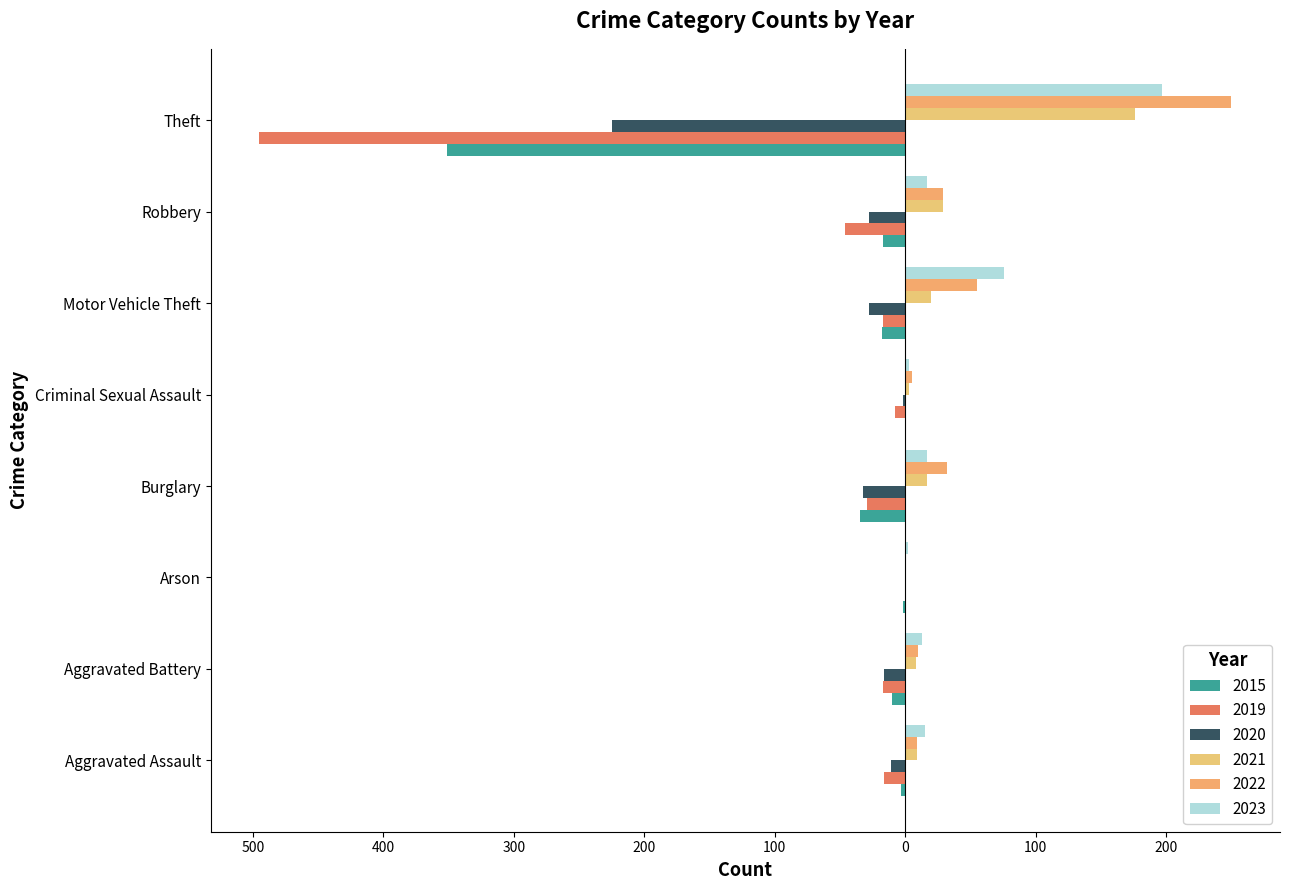

What is the minimum value for 2020?

-225